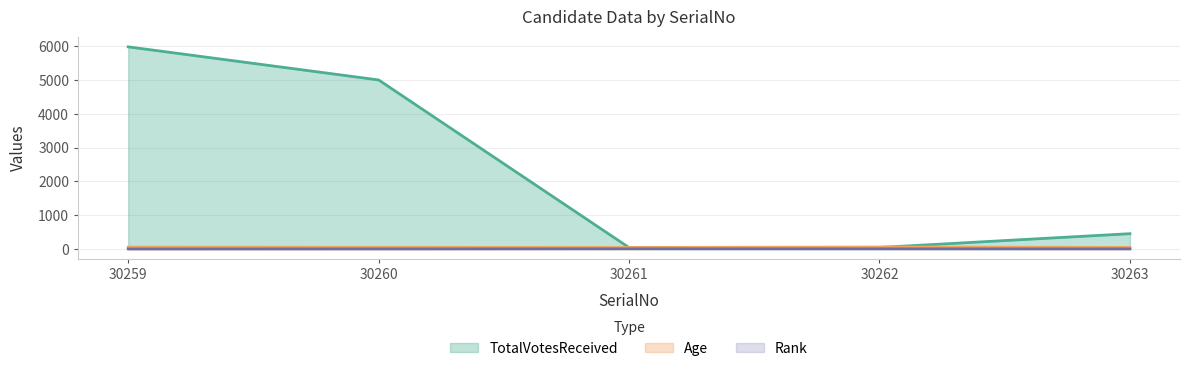

The Rank series shows 7 at 30261. True or false?

False